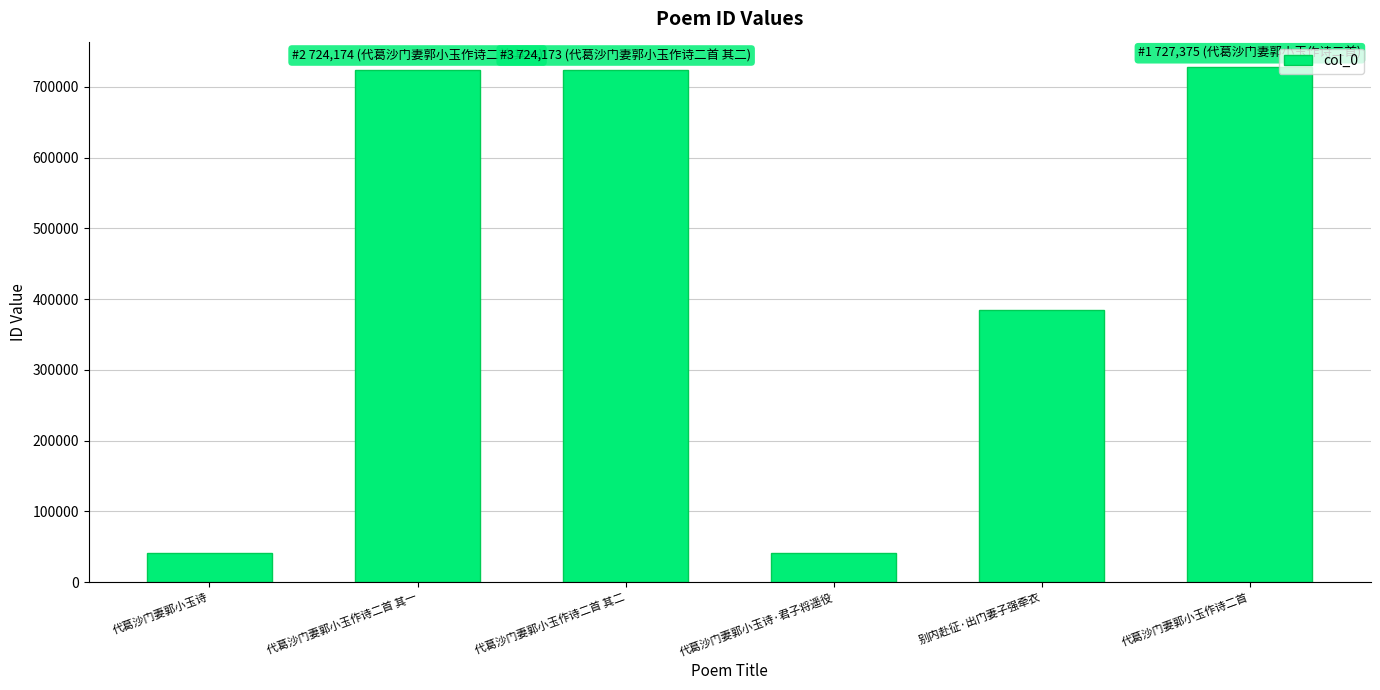

What is the sum of all values?

2642509